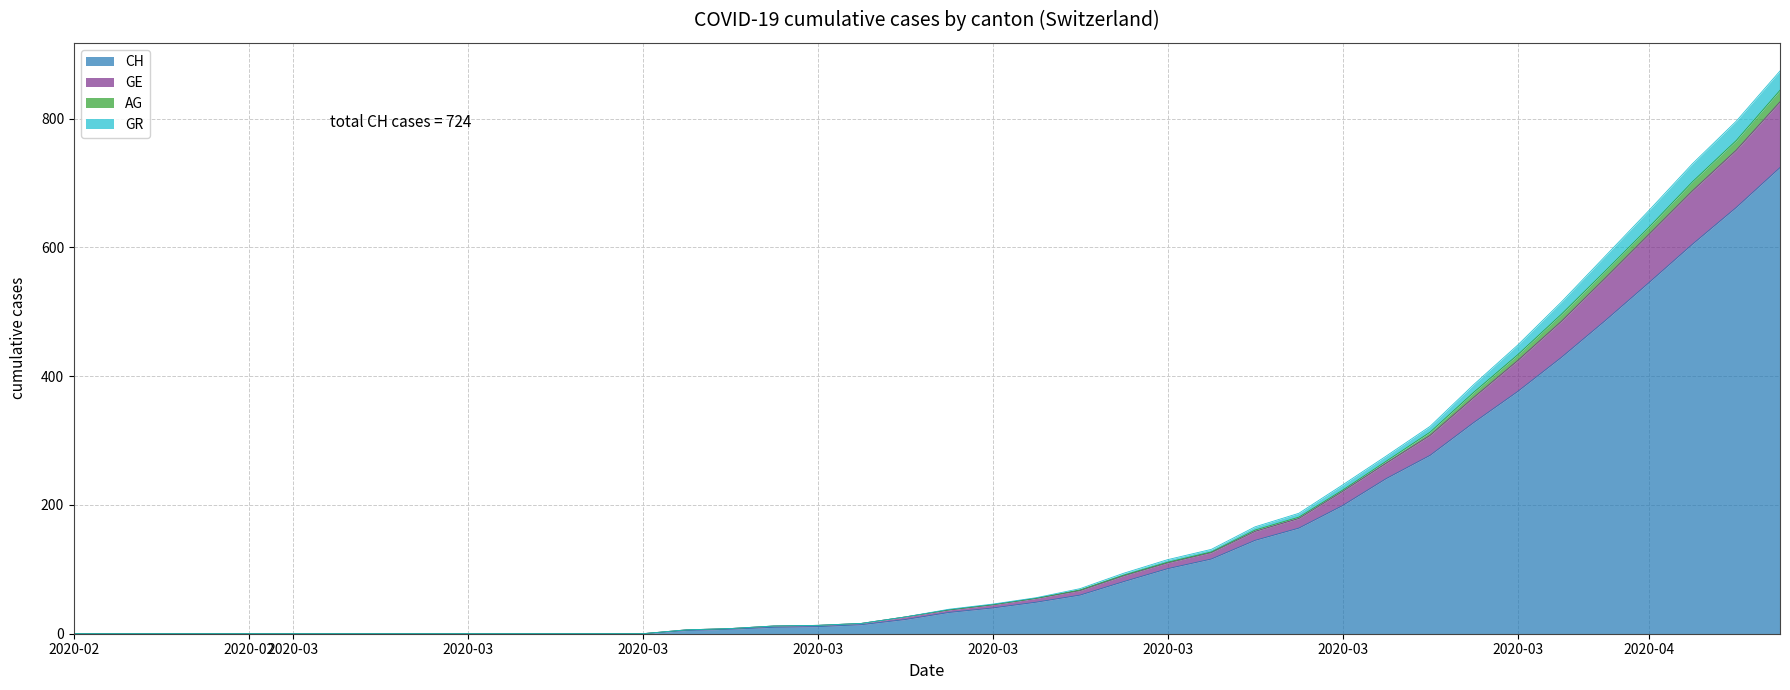

The CH series shows 0 at 2020-03. True or false?

True